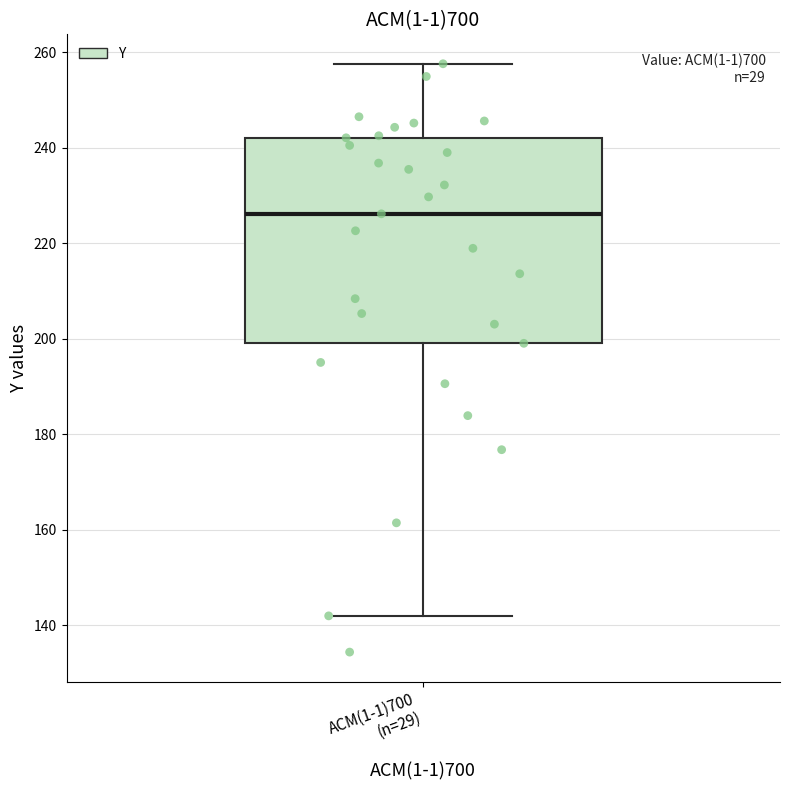

Where does the median line of the box for ACM(1-1)700 (n=29) sit on the y-axis? The values are not printed on the chart, so give them approximately, as read against the axis.

226